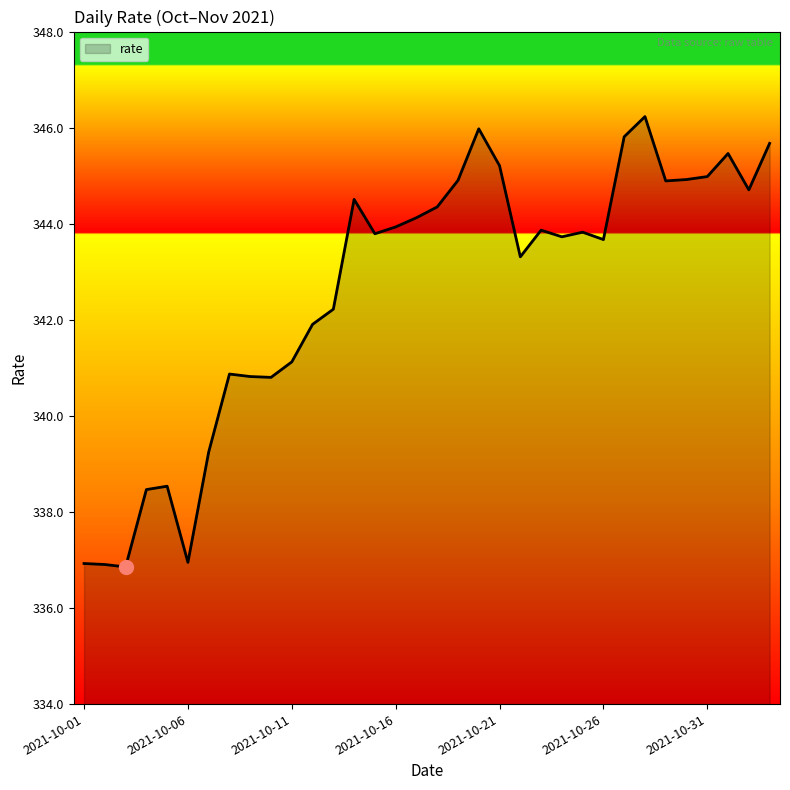

How many lines are shown in the chart?

1